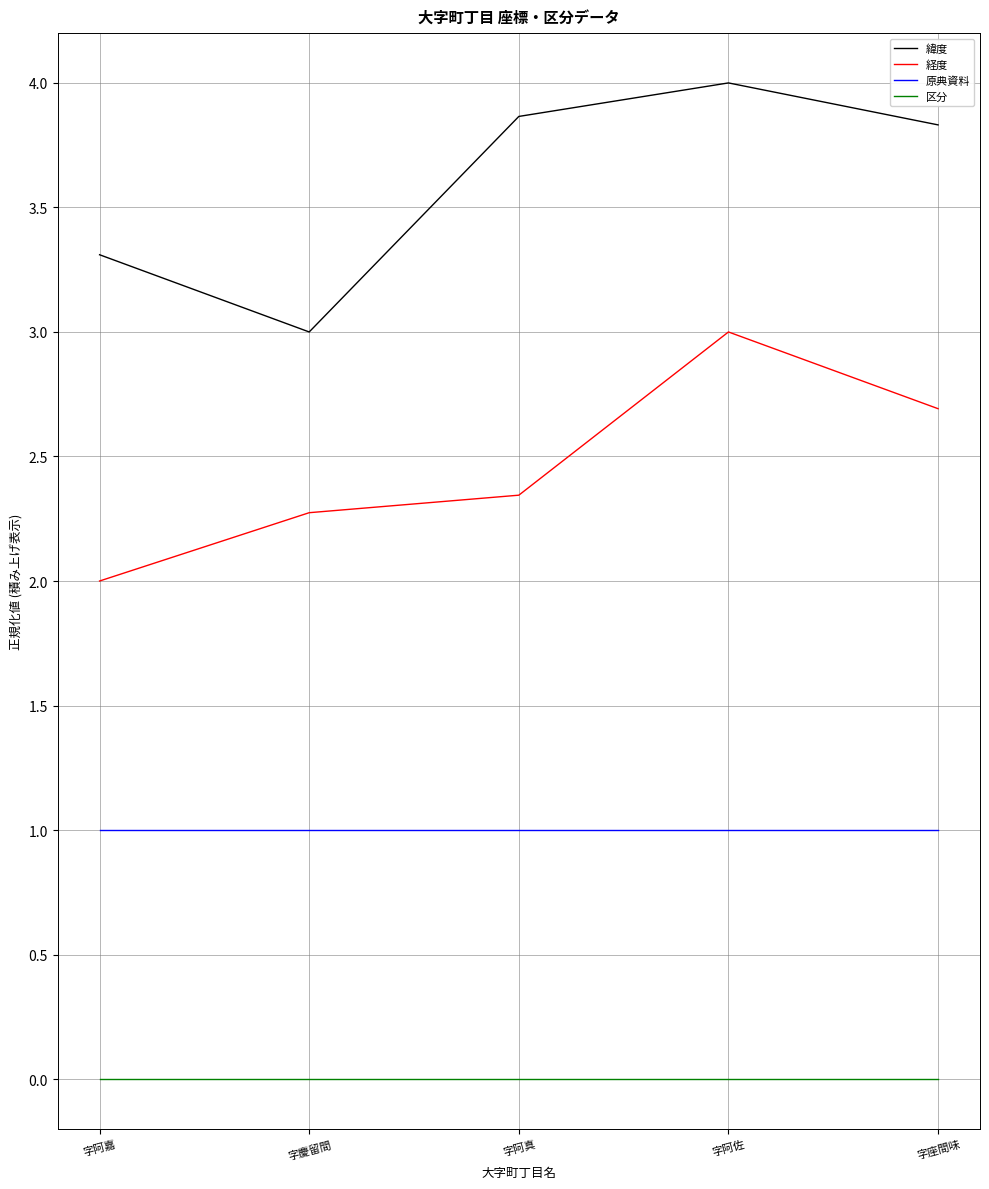

List the series in order of their overall mean, highest first.

緯度, 経度, 原典資料, 区分